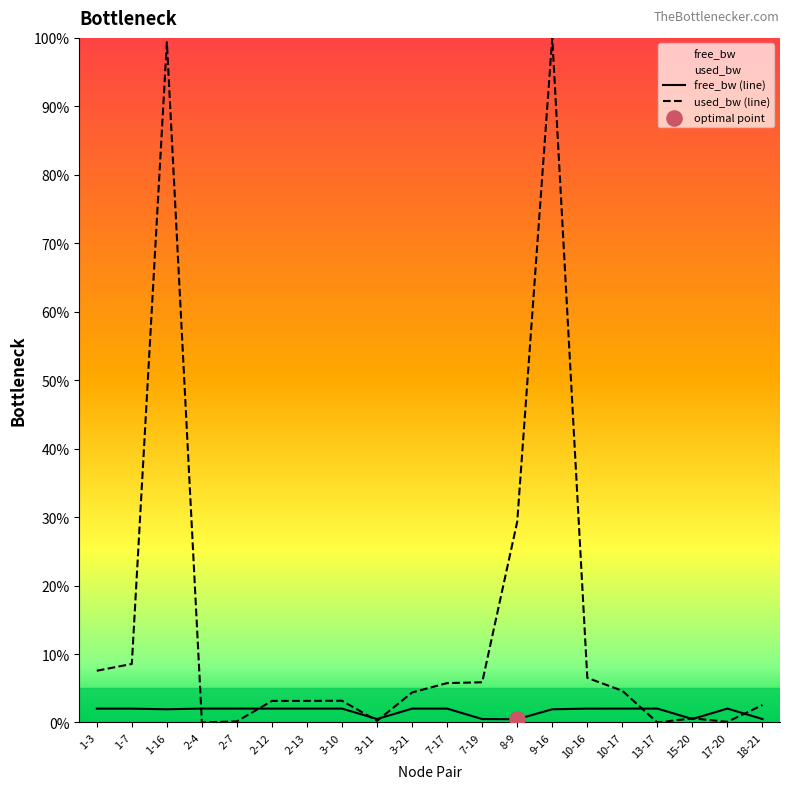

What are all the series names shown in the legend?

free_bw (line), used_bw (line)